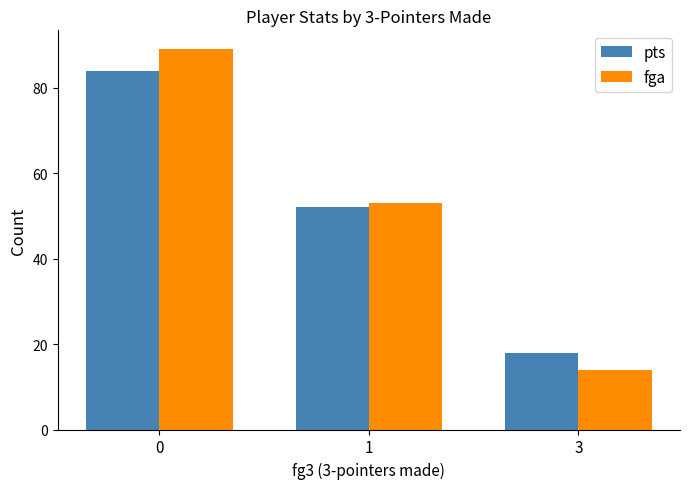

What is the difference between the maximum and minimum values in the pts series?

66